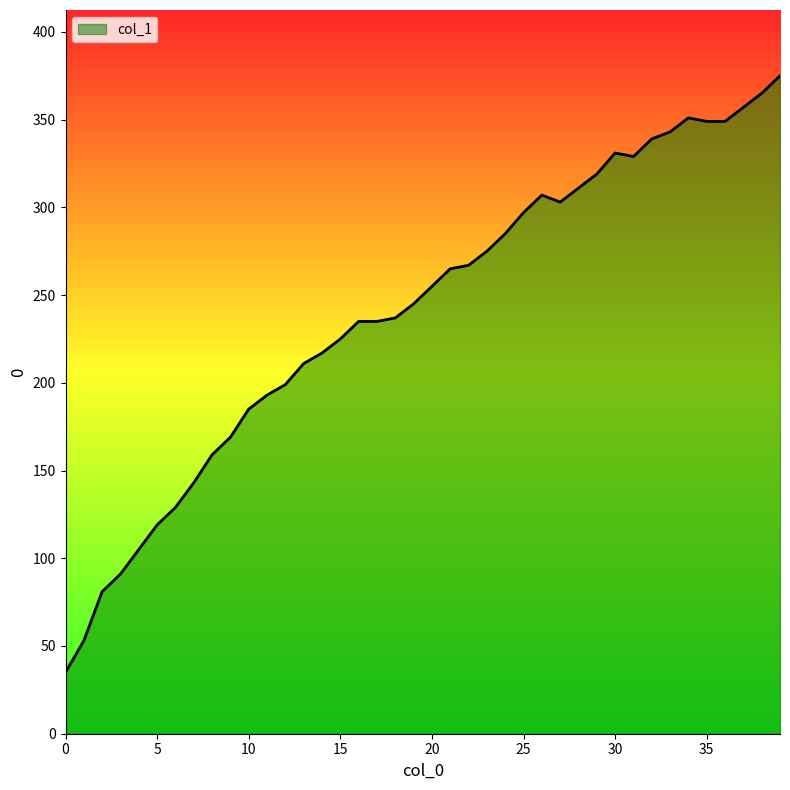

What is the greatest value displayed?

375